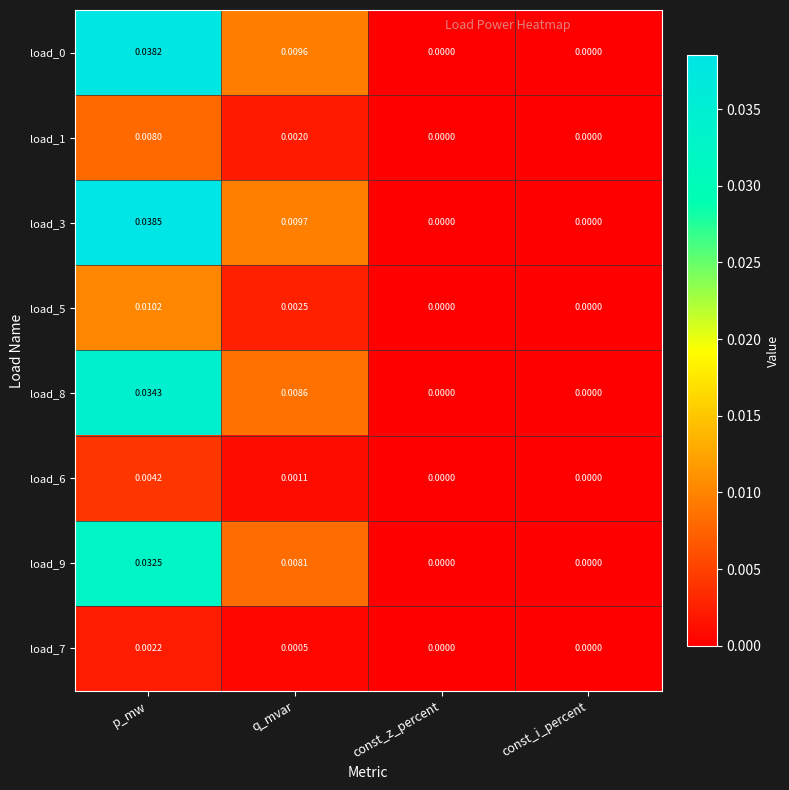

Which category has the highest value across all series?

p_mw